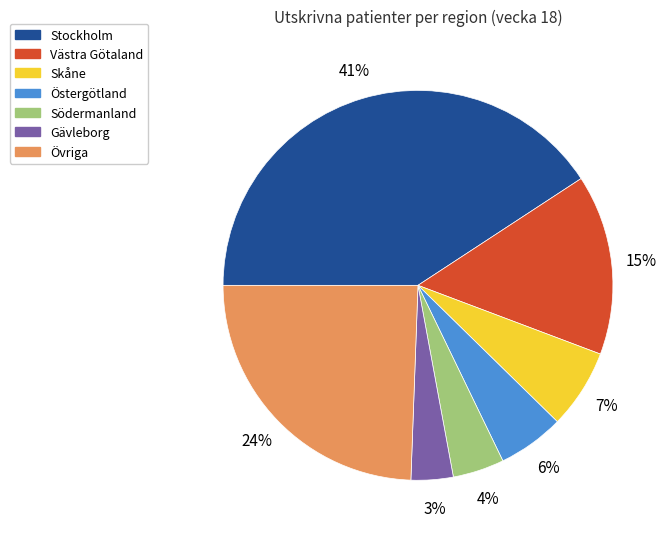

Between Östergötland and Övriga, which is larger?

Övriga